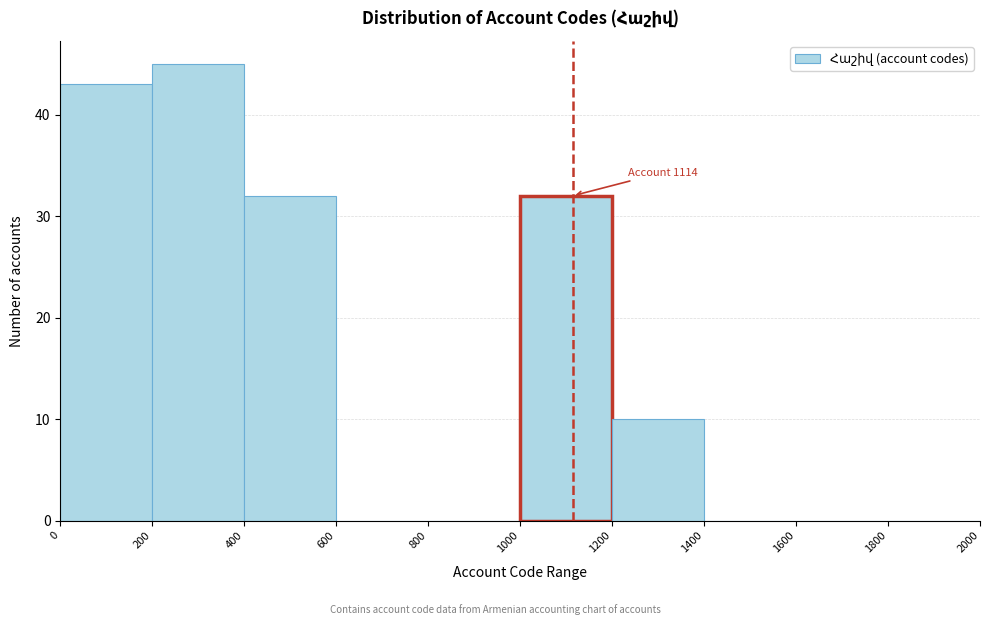

Over which range of the x-axis is the bar tallest?

200 to 400